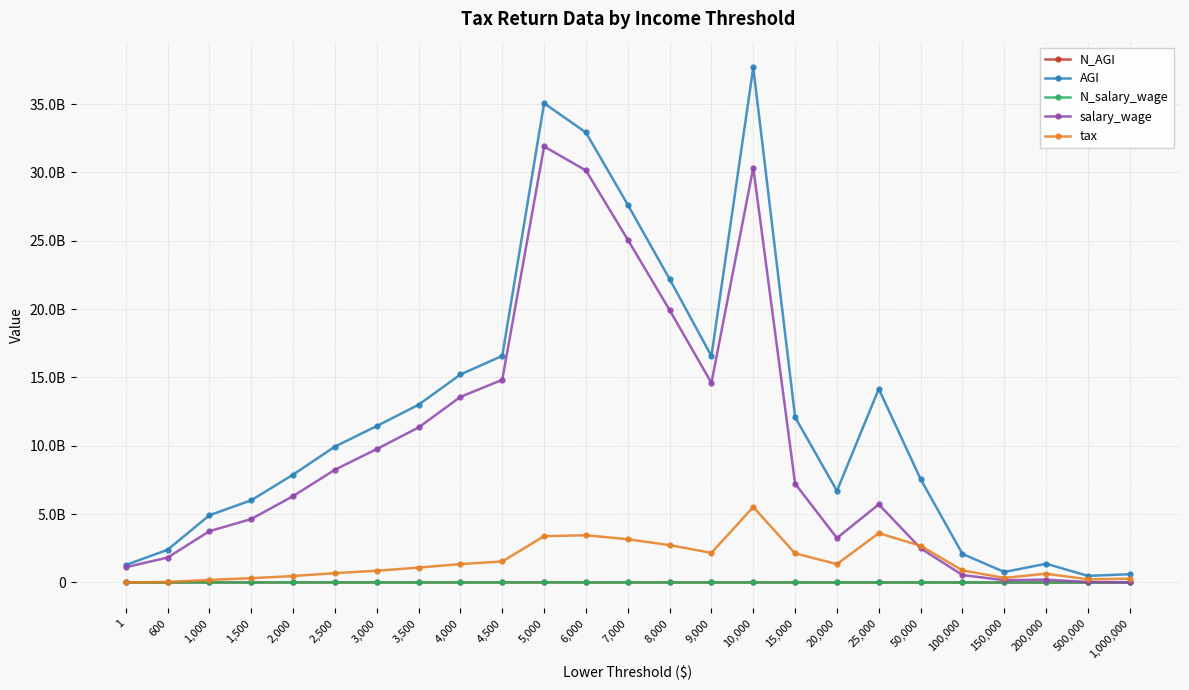

Does the chart have visible grid lines?

Yes